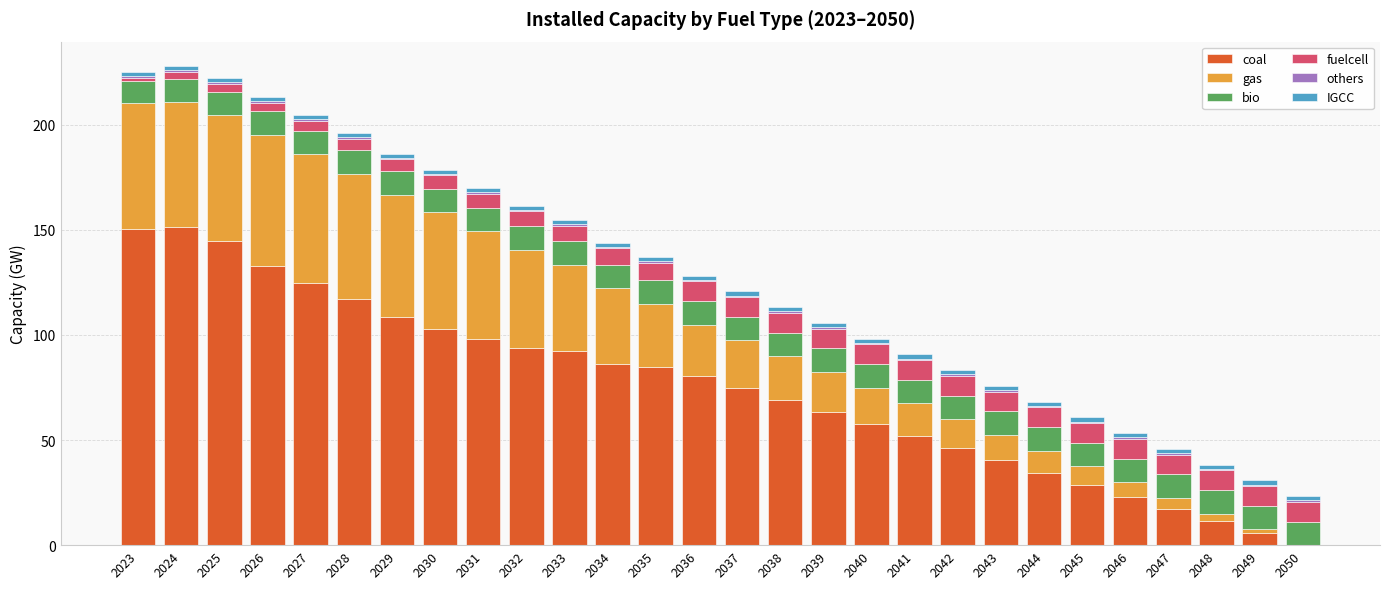

What is the highest value of the coal series?

151.1